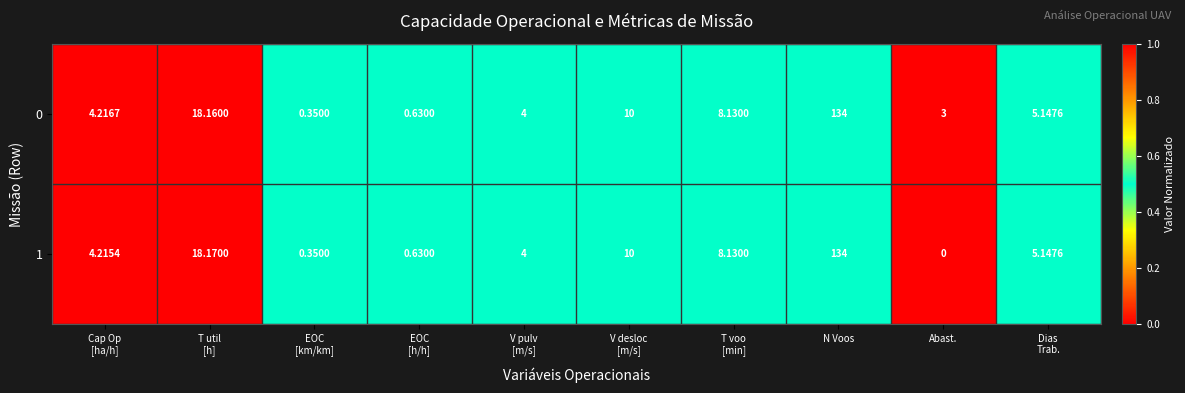

Which category has the highest value in the 1 series?

N Voos